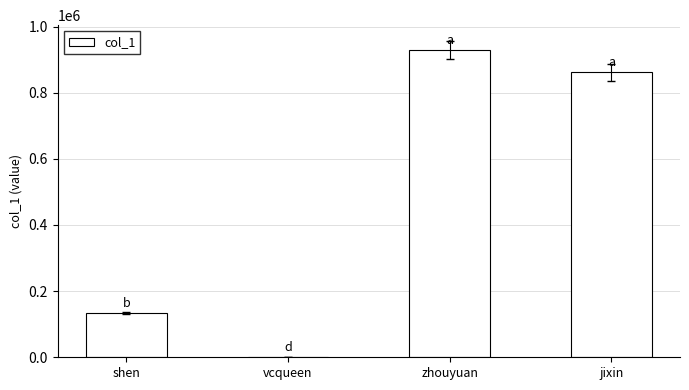

Is it true that the value at jixin is 513214?

False